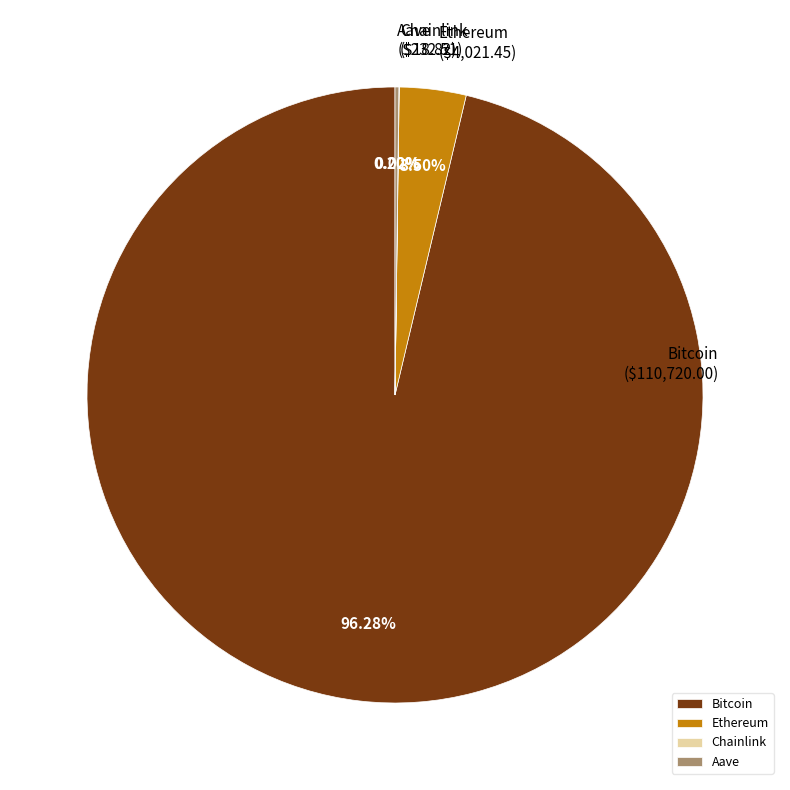

Is the sum of Bitcoin and Ethereum greater than half?

Yes